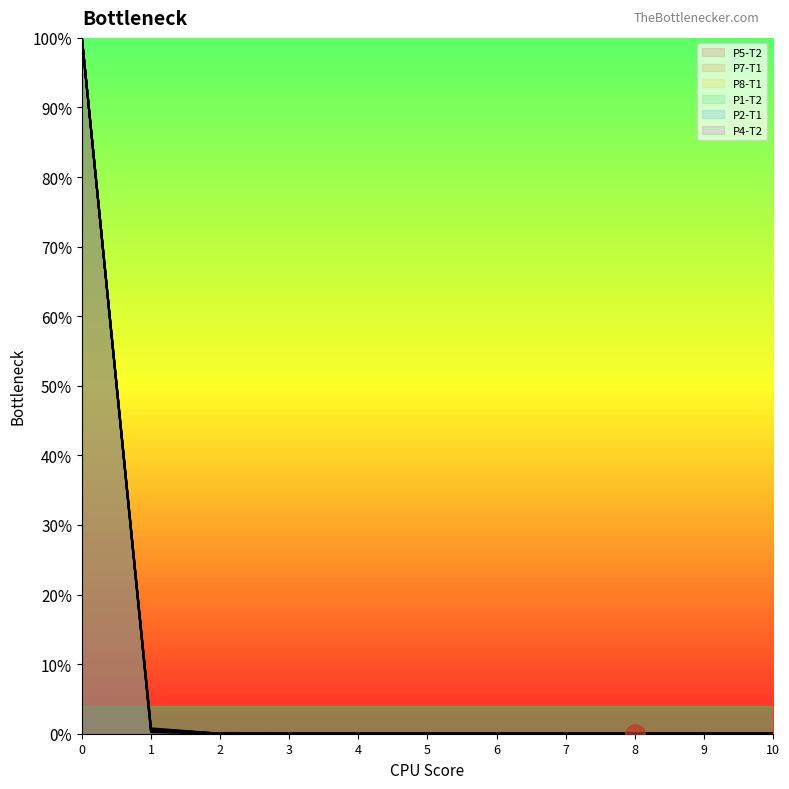

Which category has the lowest value across all series?

8